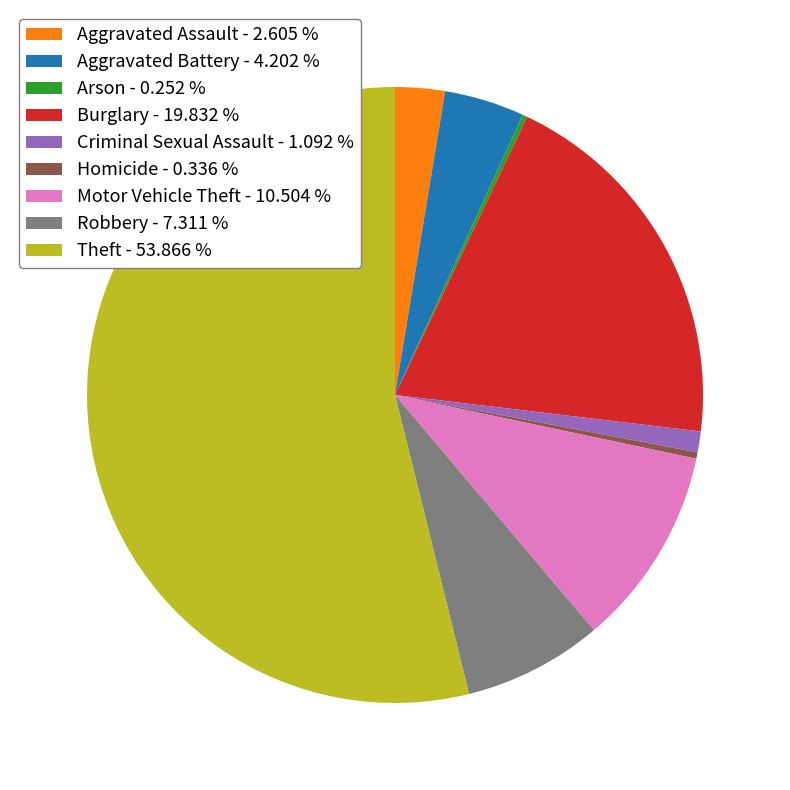

Between Aggravated Assault - 2.605 % and Robbery - 7.311 %, which is larger?

Robbery - 7.311 %